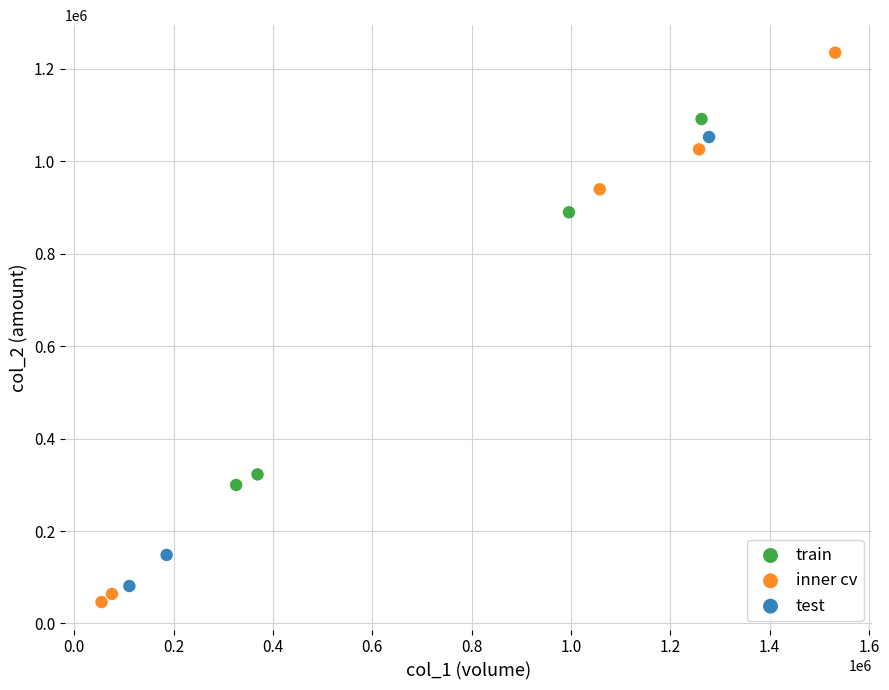

Which series contains the highest Y value?

inner cv